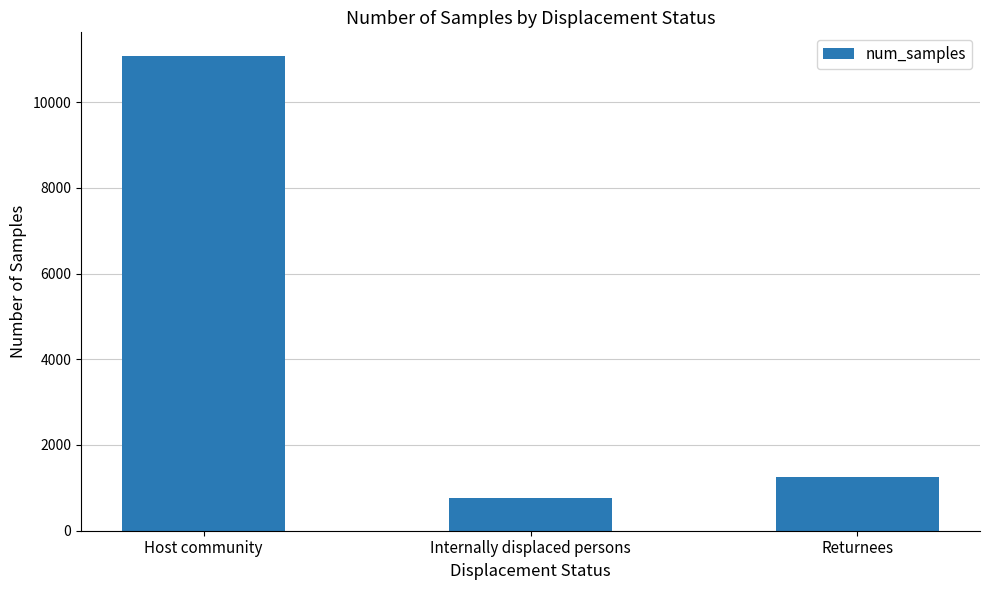

What is the change in value from Host community to Internally displaced persons?

-10309